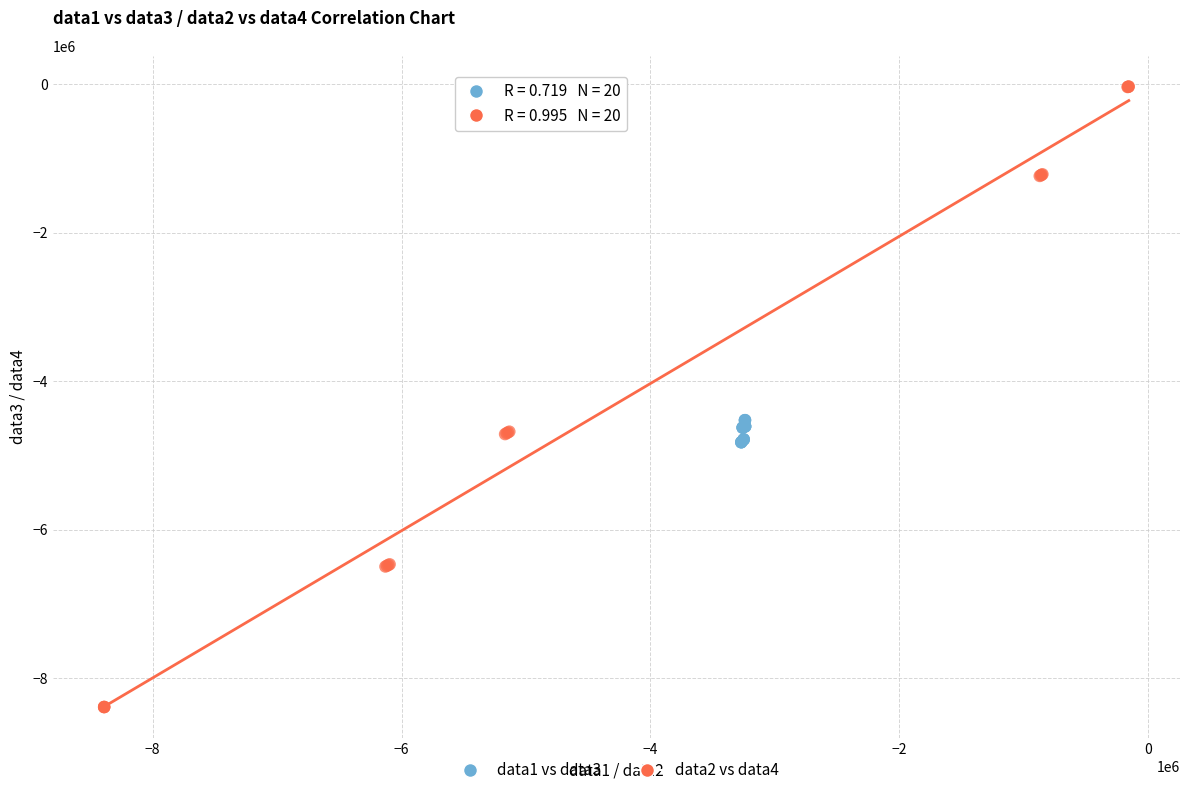

Which series contains the highest Y value?

data2 vs data4